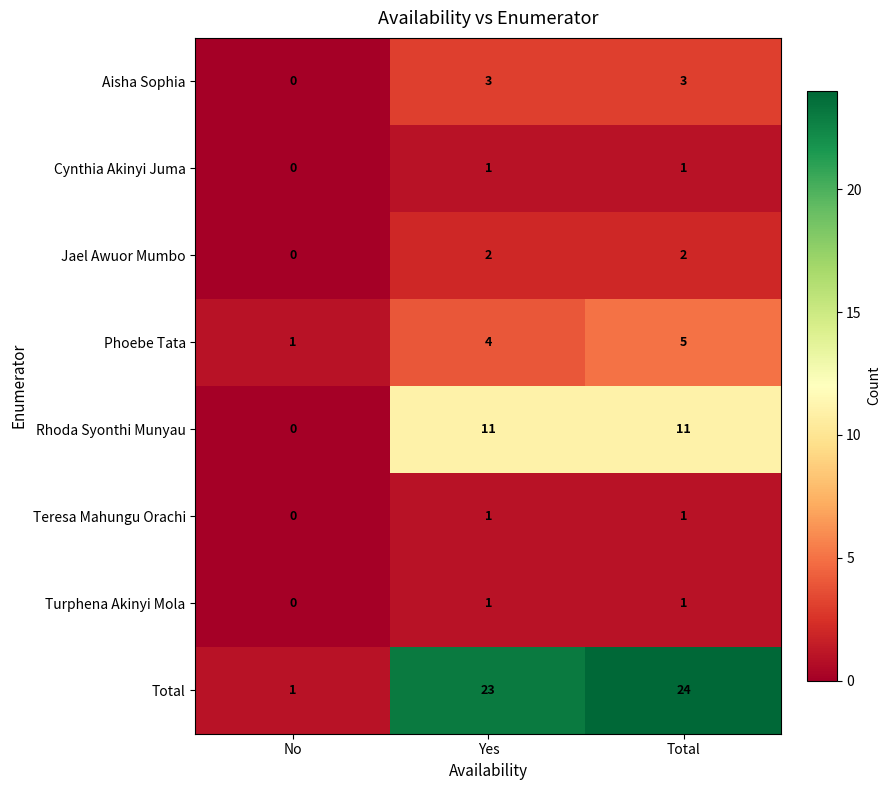

The Aisha Sophia series shows 5 at Total. True or false?

False